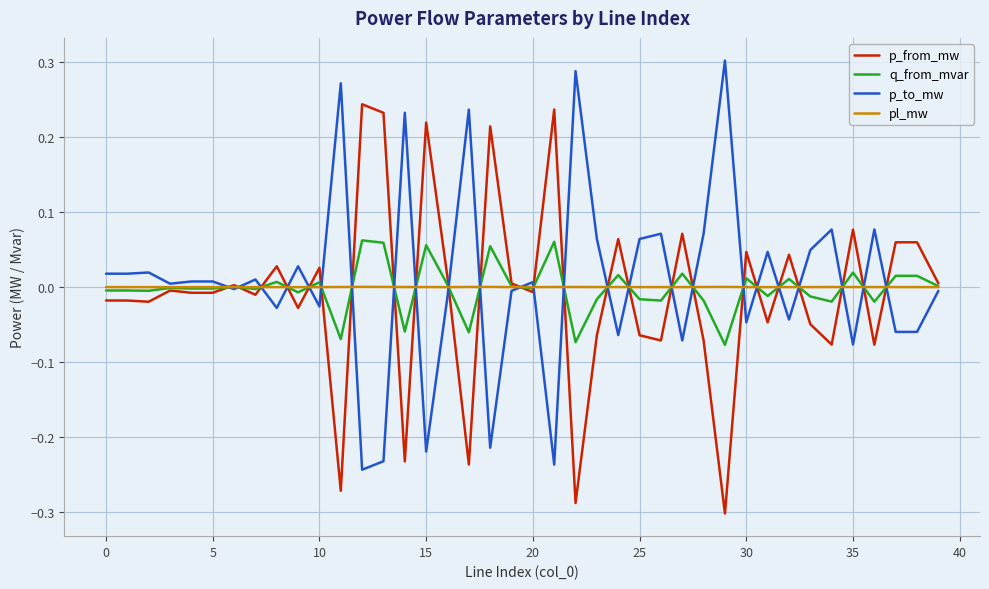

List the series in order of their peak value, highest first.

p_to_mw, p_from_mw, q_from_mvar, pl_mw